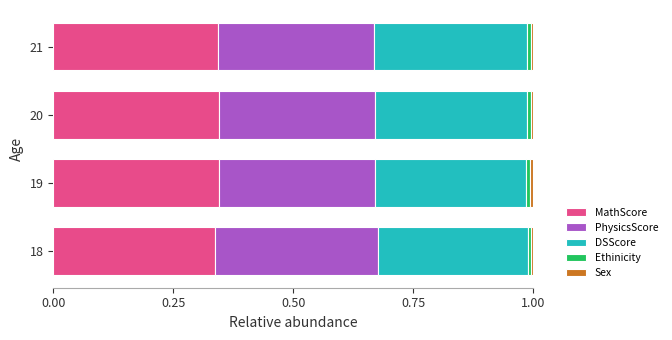

Count the number of categories in the chart.

4